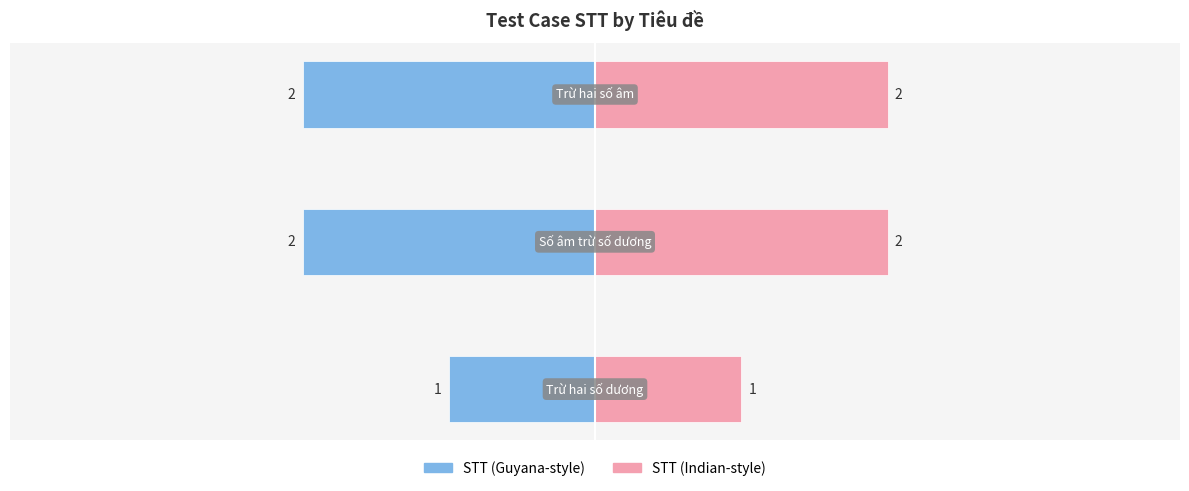

Reading left to right, what are all the values shown in this chart?

Trừ hai số dương=1	Số âm trừ số dương=2	Trừ hai số âm=2